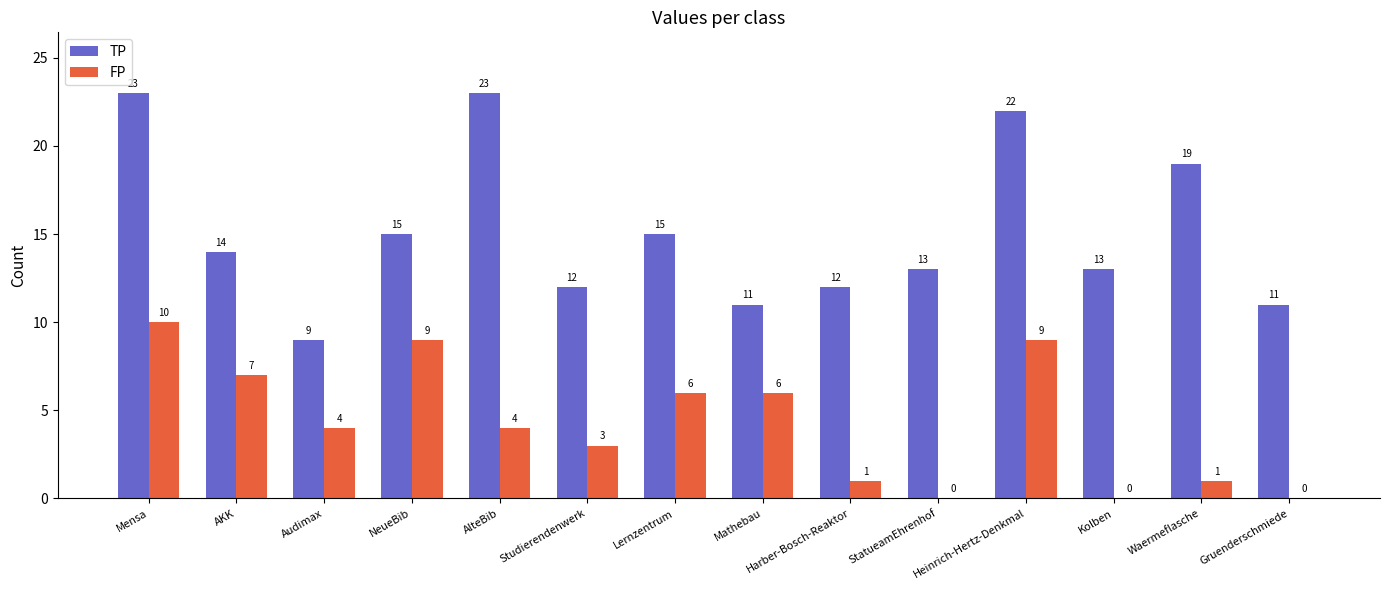

True or false: FP has a value of 5 at Studierendenwerk.

False